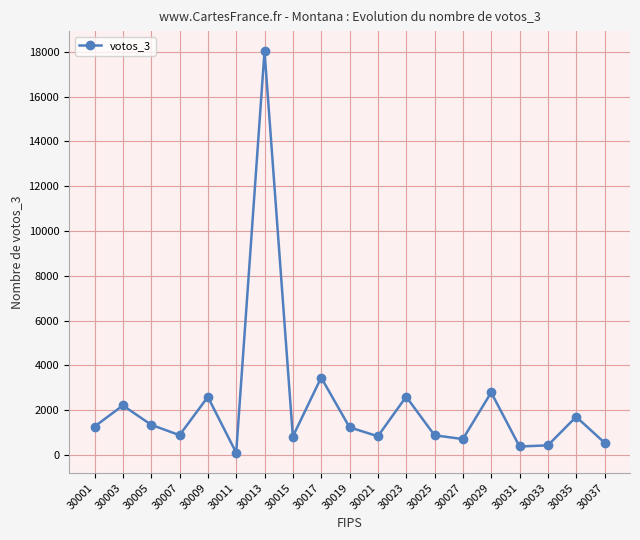

The value at 30013 is 4060. True or false?

False